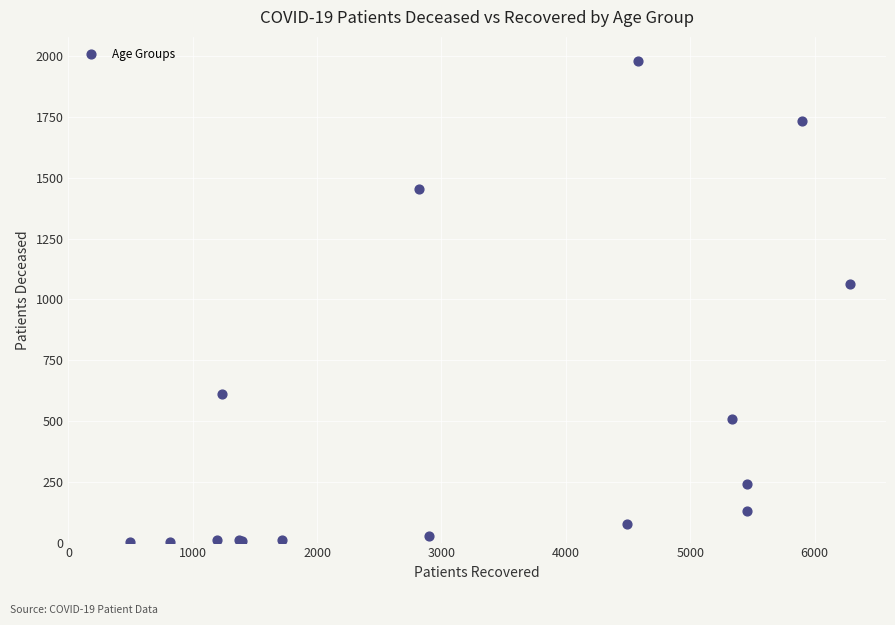

What Y value in the scatter plot is closest to 991?

1065